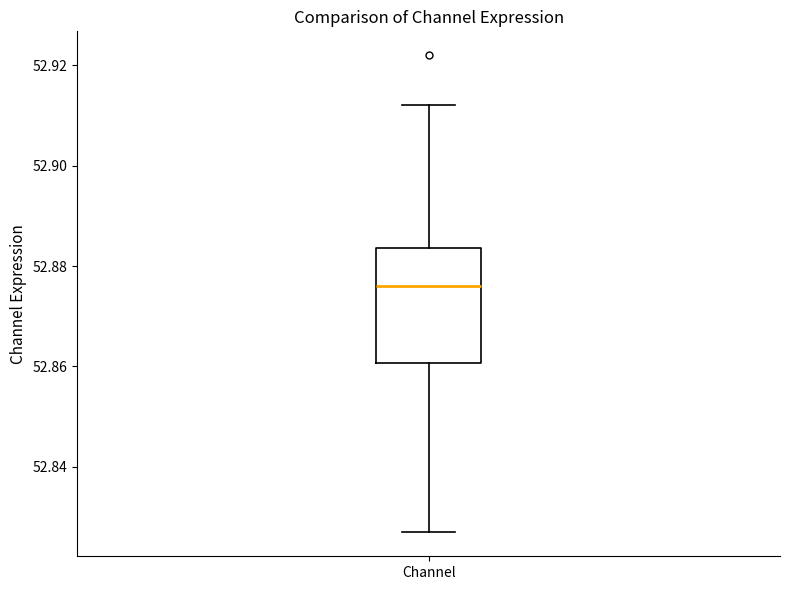

Read this box plot against the y-axis: the position of the median line, the range covered by the box, and the ends of both whiskers. The values are not printed on the chart, so give them approximately, as read against the axis.

median 52.876, box 52.860 to 52.884, whiskers 52.826 to 52.912